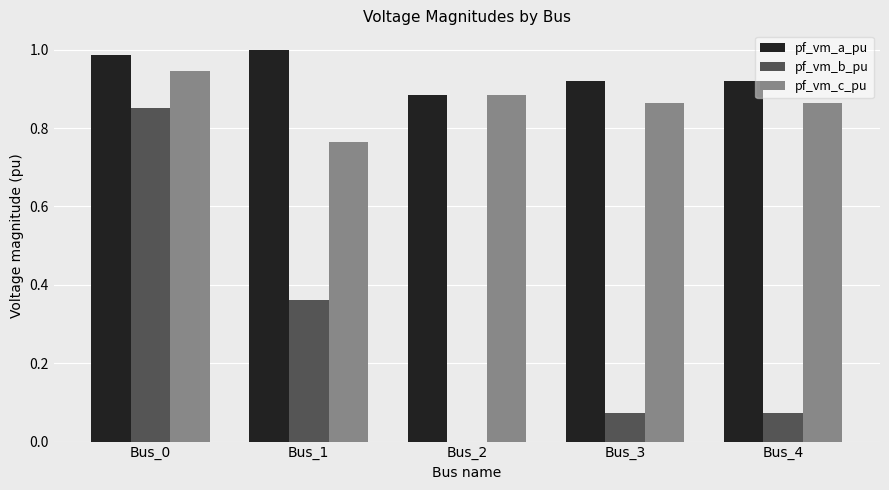

The pf_vm_b_pu series shows 0.0 at Bus_4. True or false?

False